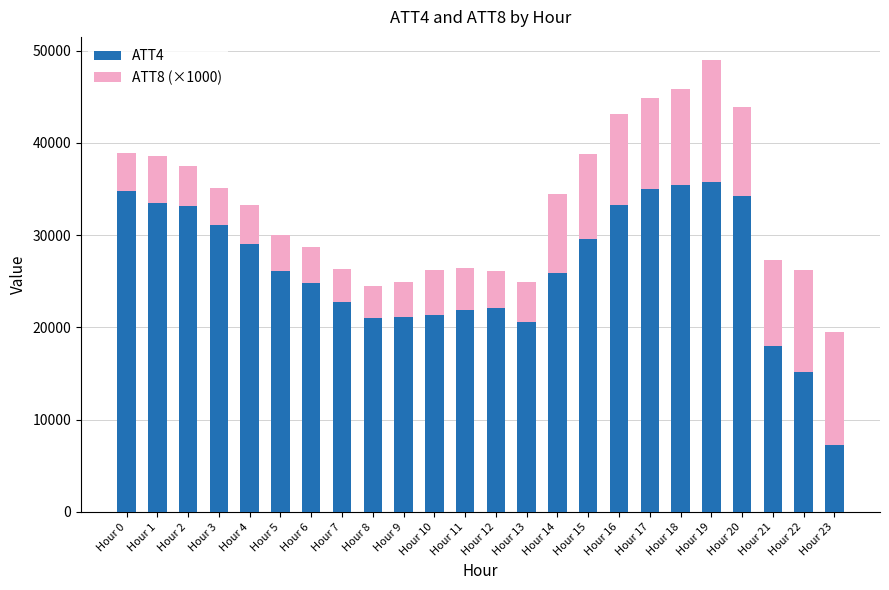

What is the lowest value of the ATT4 series?

7300.0